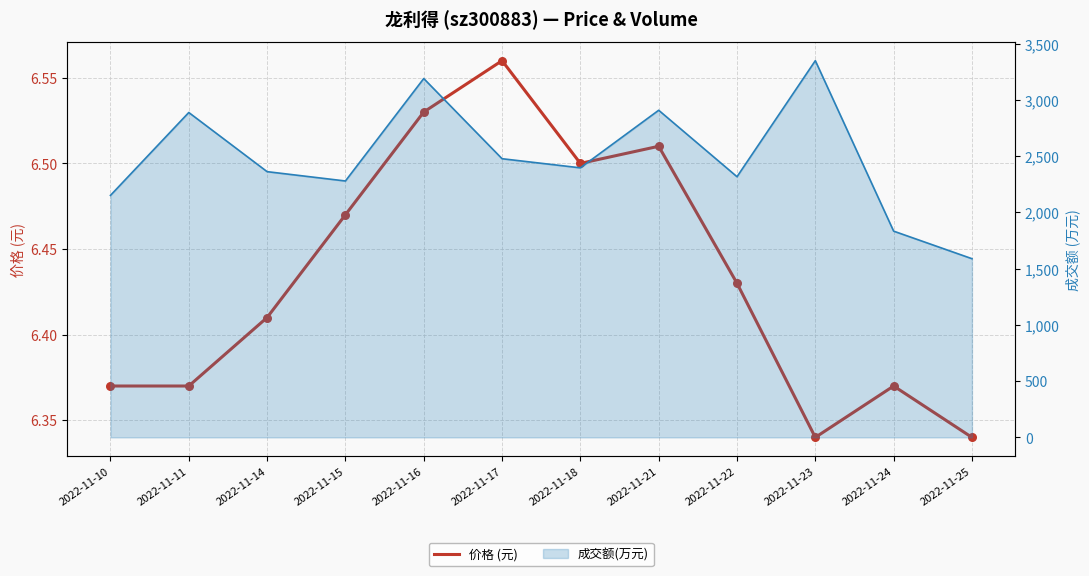

Between 2022-11-14 and 2022-11-10, which is larger?

2022-11-14